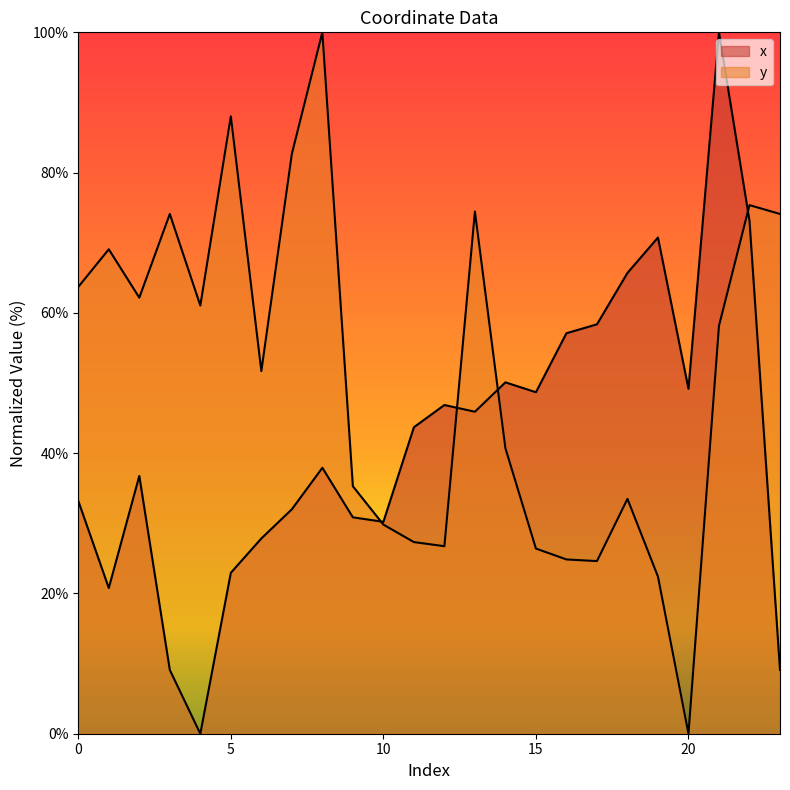

At which category does x reach its first local peak?

2